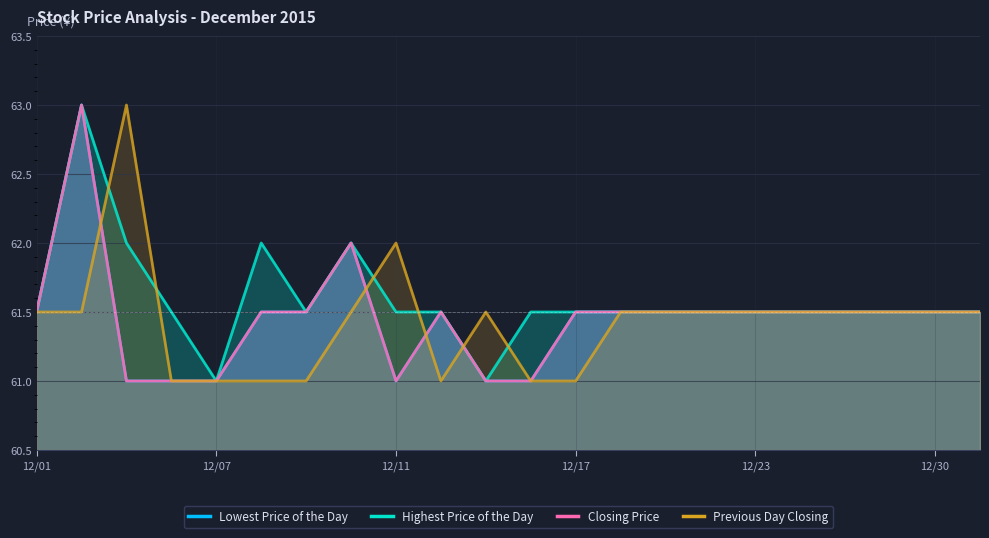

What is the total value across all series at 12/17?

245.5